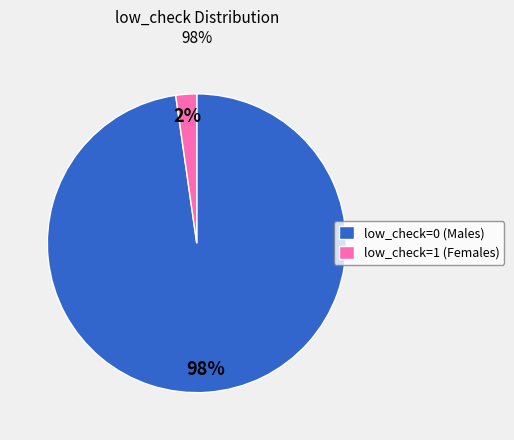

Combined, do low_check=0 (Males) and low_check=1 (Females) account for over 50%?

Yes